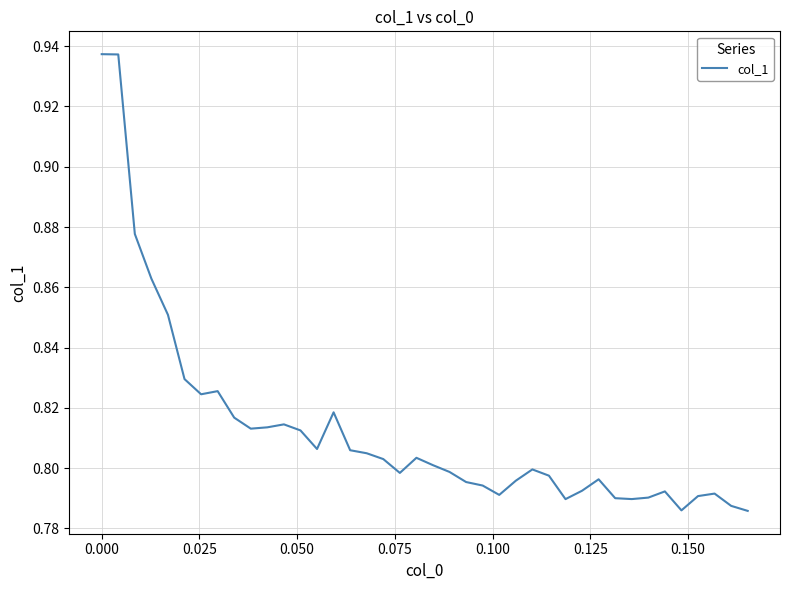

Count the values in the range 0 to 1.

40